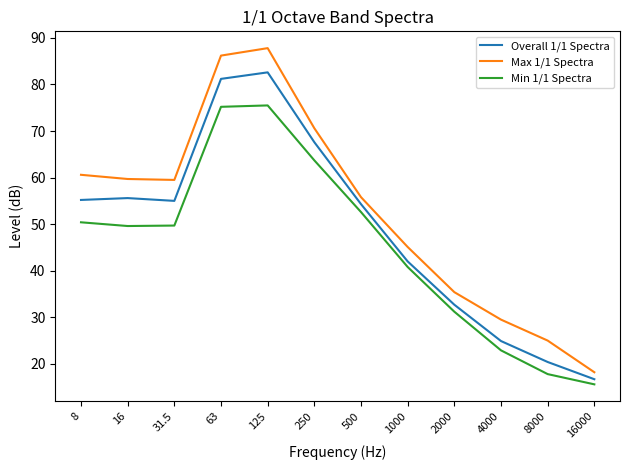

Rank the series by their maximum value, from highest to lowest.

Max 1/1 Spectra, Overall 1/1 Spectra, Min 1/1 Spectra